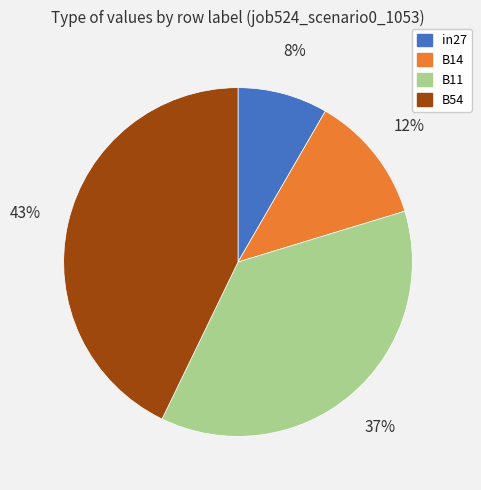

Is there a majority slice in this chart?

No